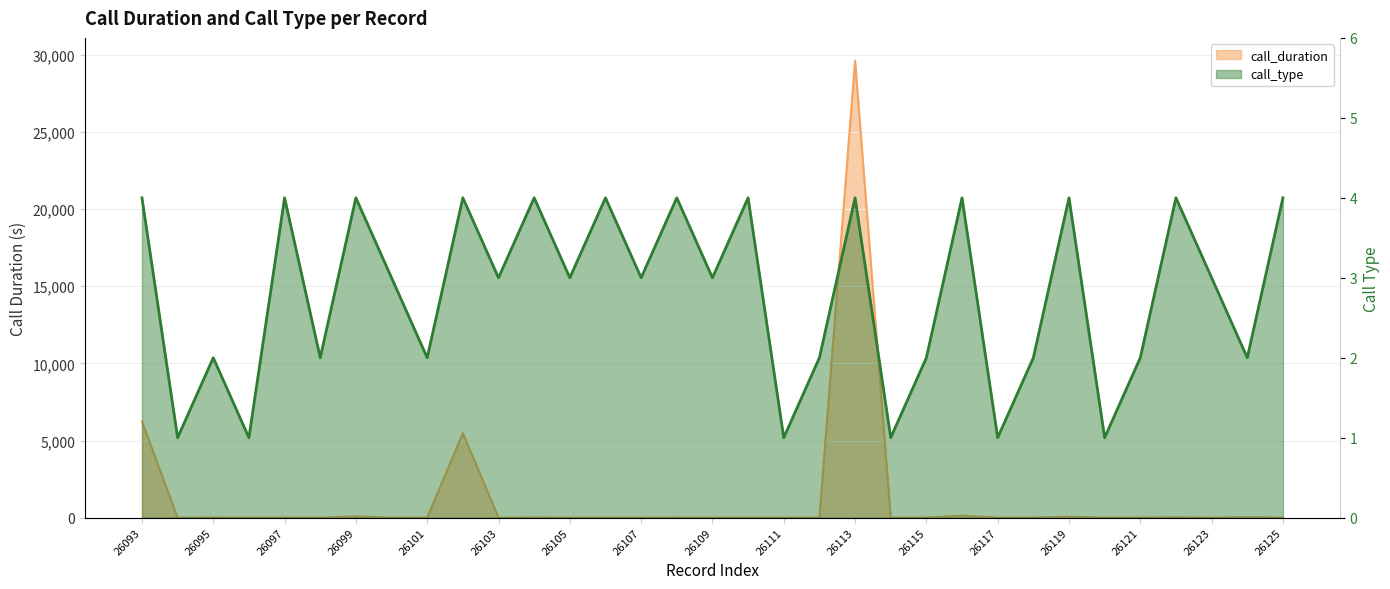

Which series changed the most between 26095 and 26114?

call_duration